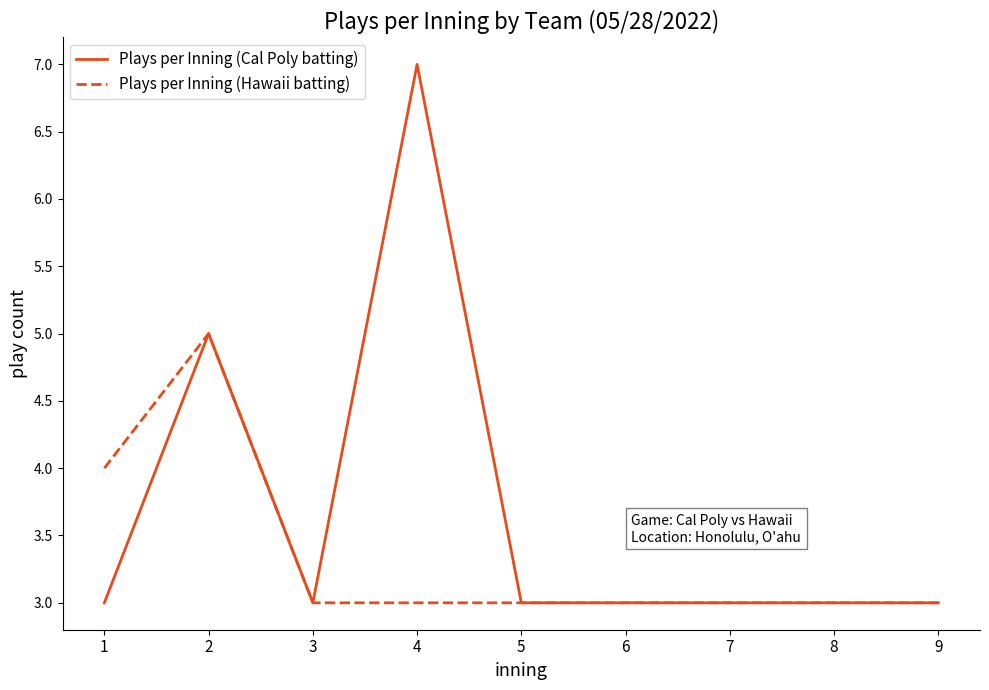

The Plays per Inning (Hawaii batting) series shows 3 at 8. True or false?

True